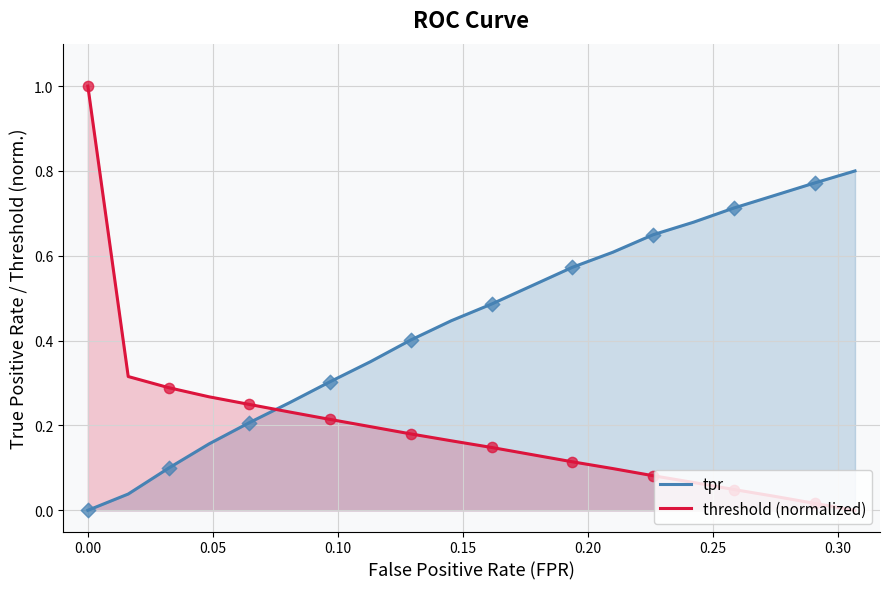

Which series has the largest total across all categories?

tpr